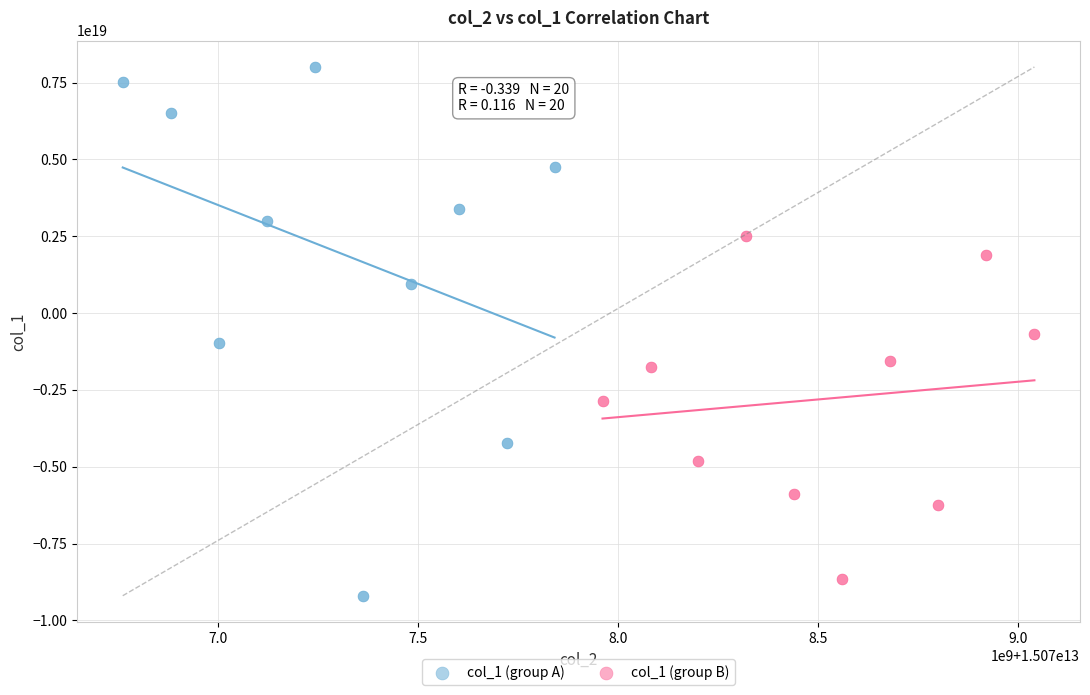

Which series has the widest spread of Y values?

col_1 (group A)